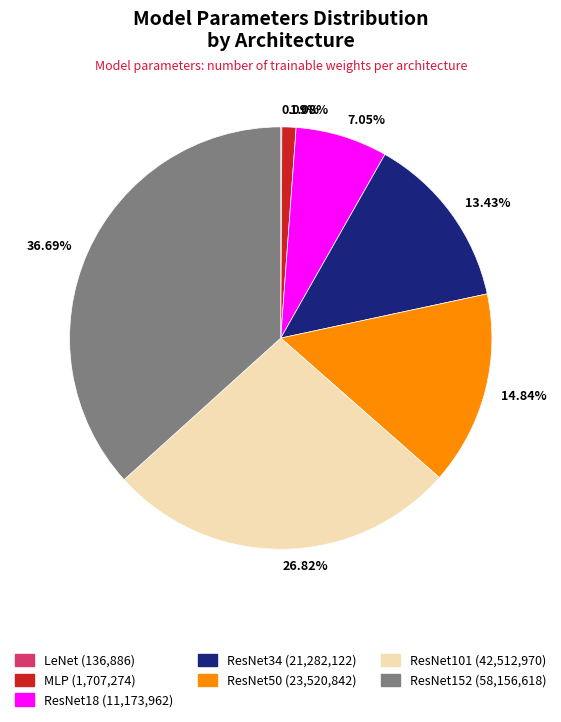

Is ResNet50 the majority of the pie?

No